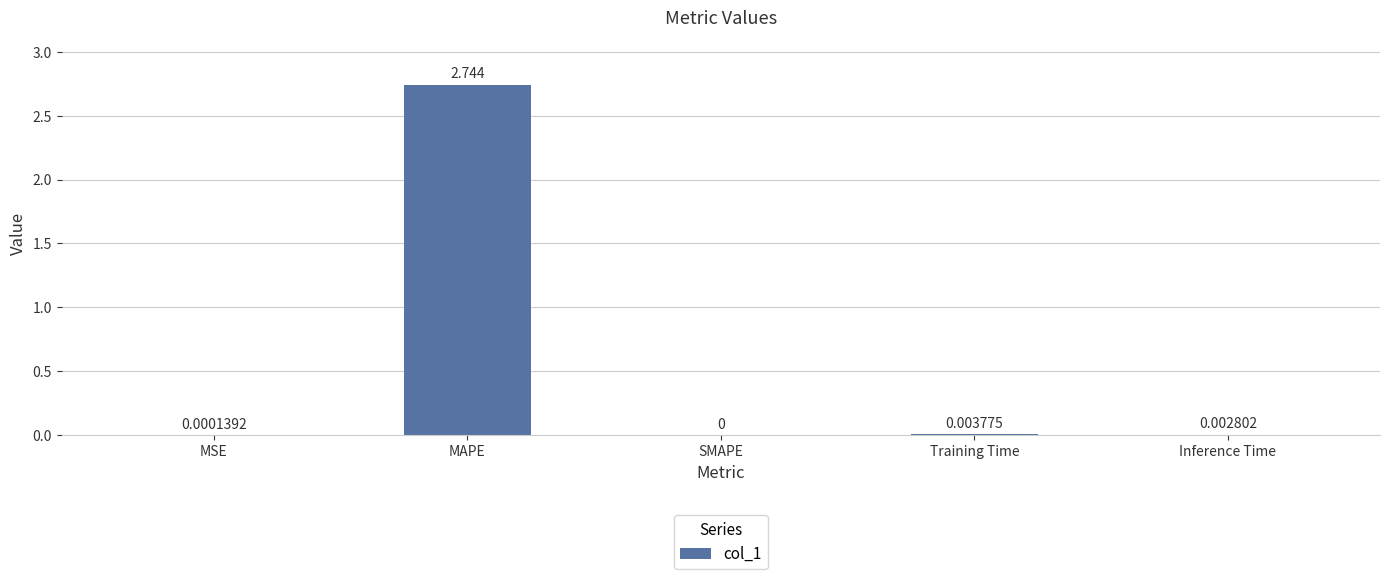

Which category has the highest value across all series?

MAPE